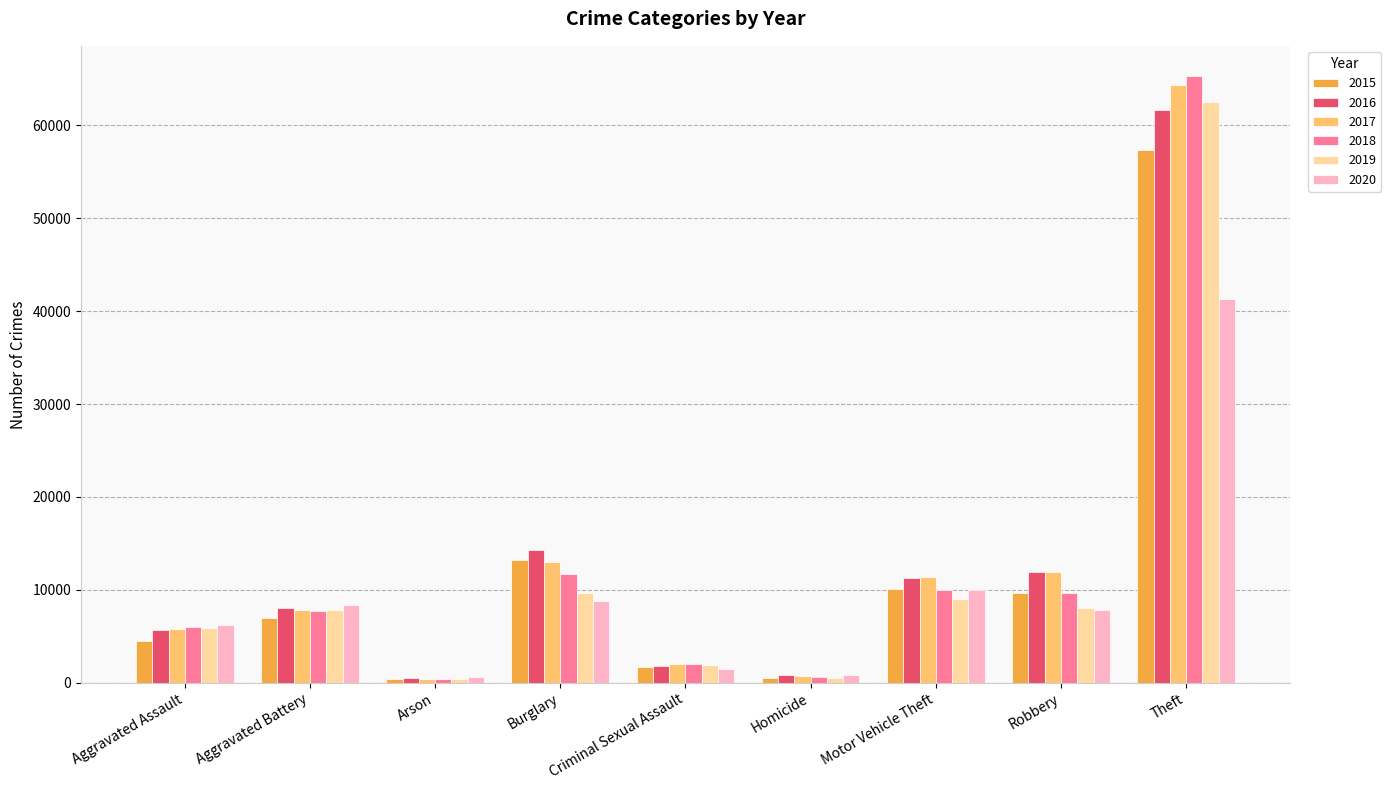

What is the greatest value displayed?

65289